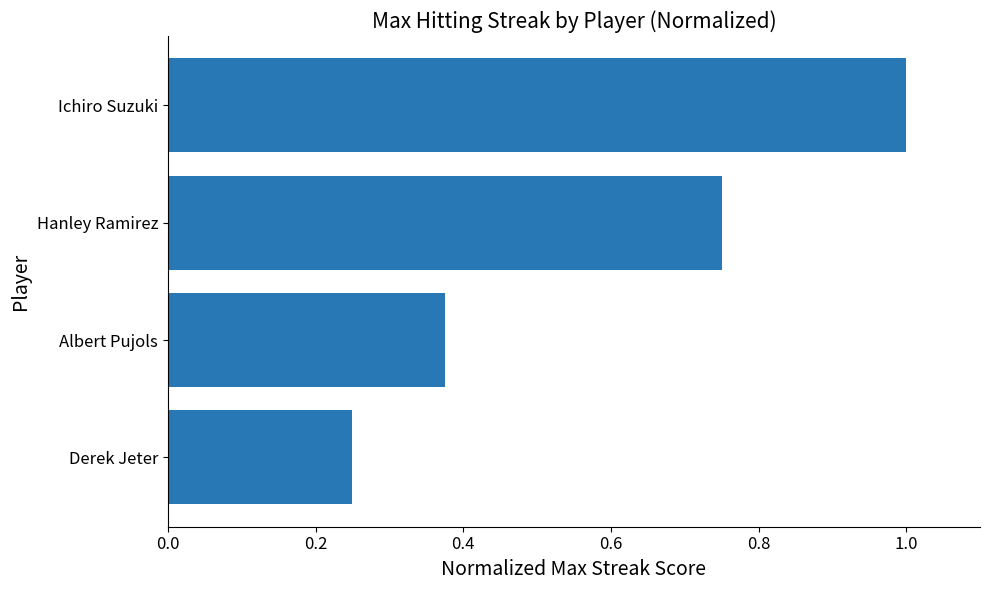

How many data points does each series have?

4